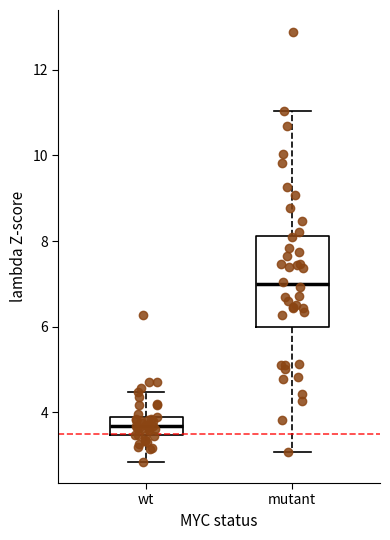

Where does the upper whisker of the box for mutant end on the y-axis? The values are not printed on the chart, so give them approximately, as read against the axis.

11.0